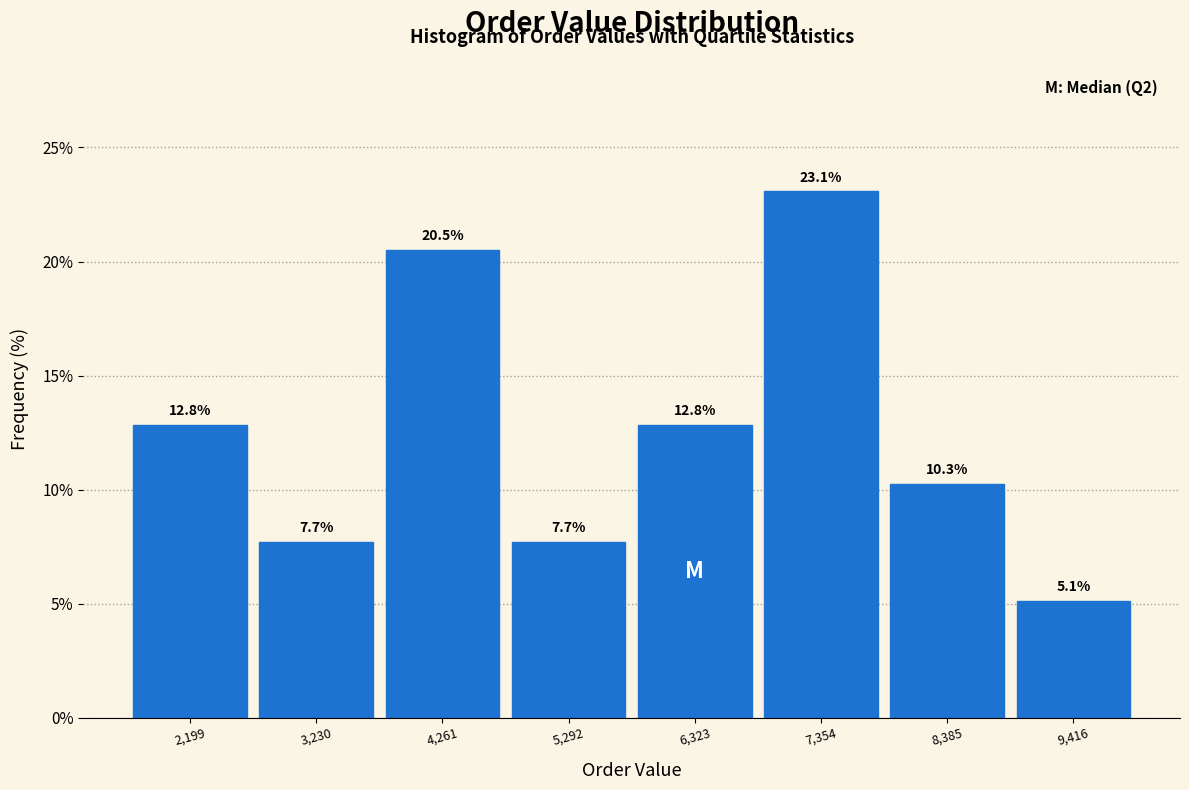

Reading left to right, transcribe this chart: for each bar, give the range it covers on the x-axis and its height. The bar edges are not printed on the chart, so give them approximately, as read against the axis.

1600 to 2800: 12.8
2800 to 3800: 7.7
3800 to 4800: 20.5
4800 to 5800: 7.7
5800 to 6800: 12.8
6800 to 7800: 23.1
7800 to 9000: 10.3
9000 to 10000: 5.1